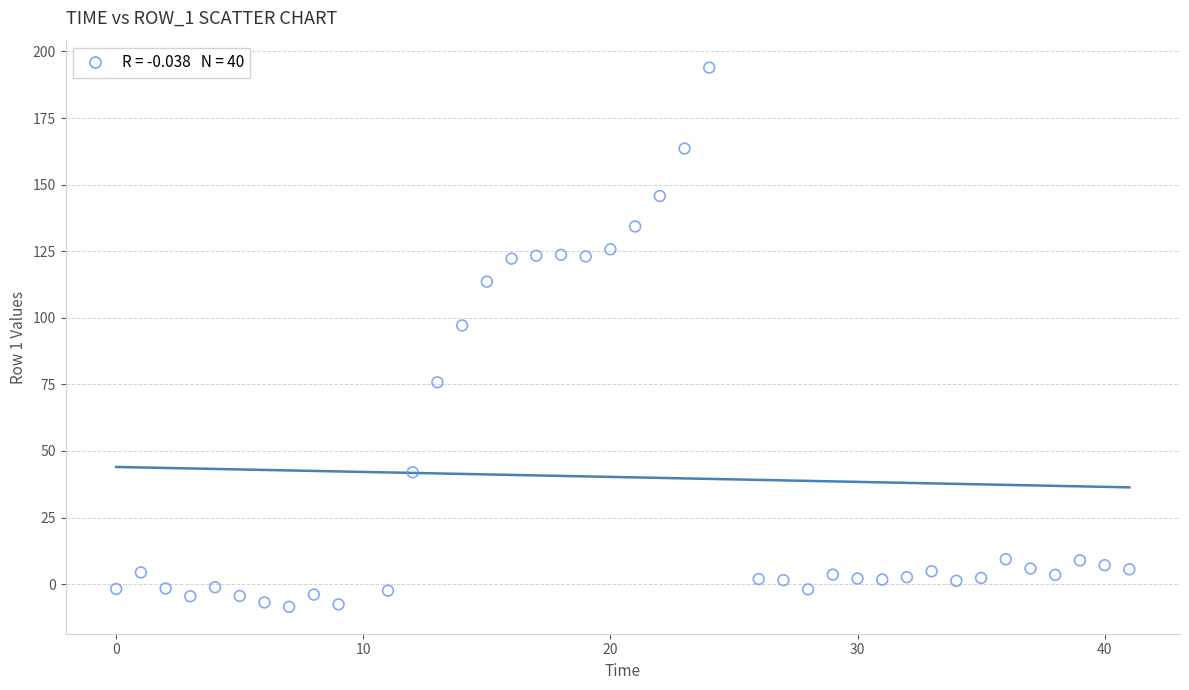

What is the range of Y values (max minus min)?

202.4